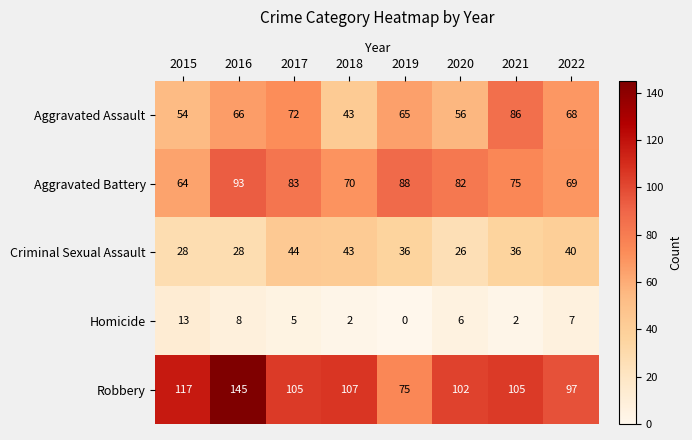

The Aggravated Battery series shows 129 at 2021. True or false?

False